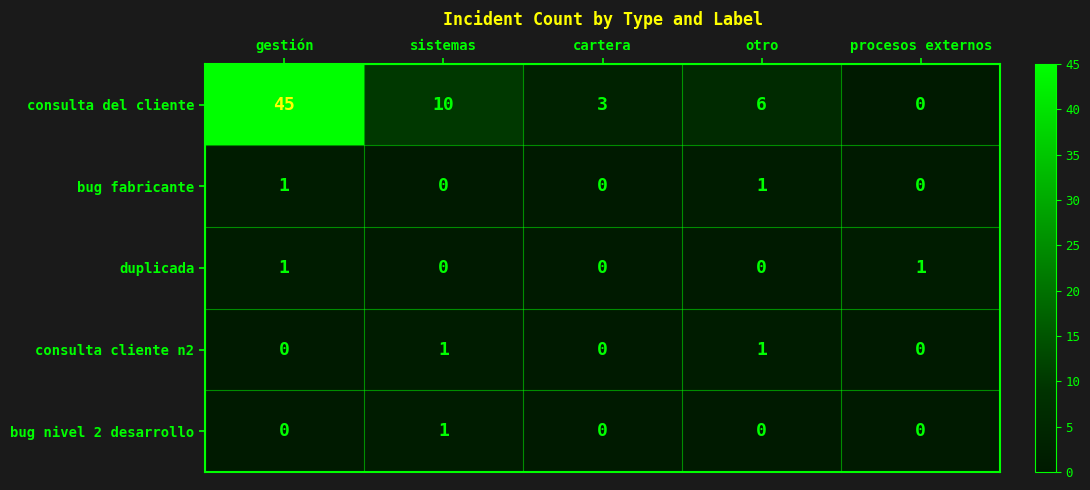

Count the bug fabricante values in the range 0 to 1.

5